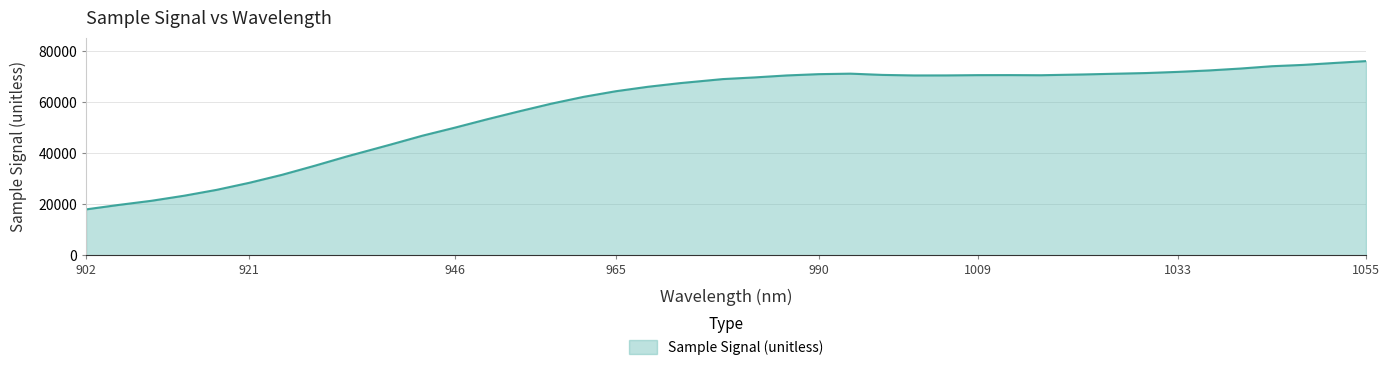

How many lines are shown in the chart?

1